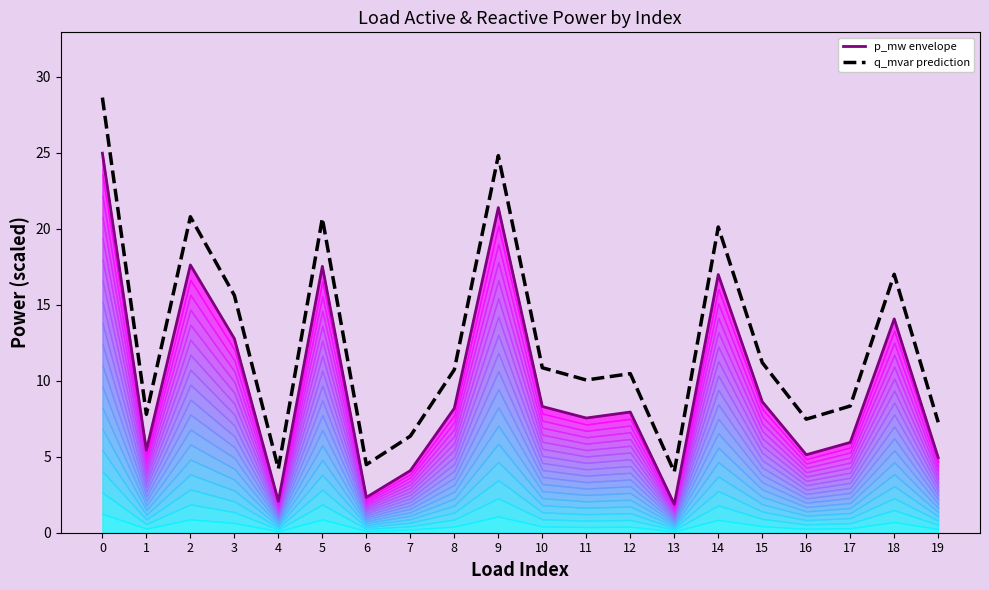

What is the difference between the maximum and minimum values in the q_mvar prediction series?

24.6